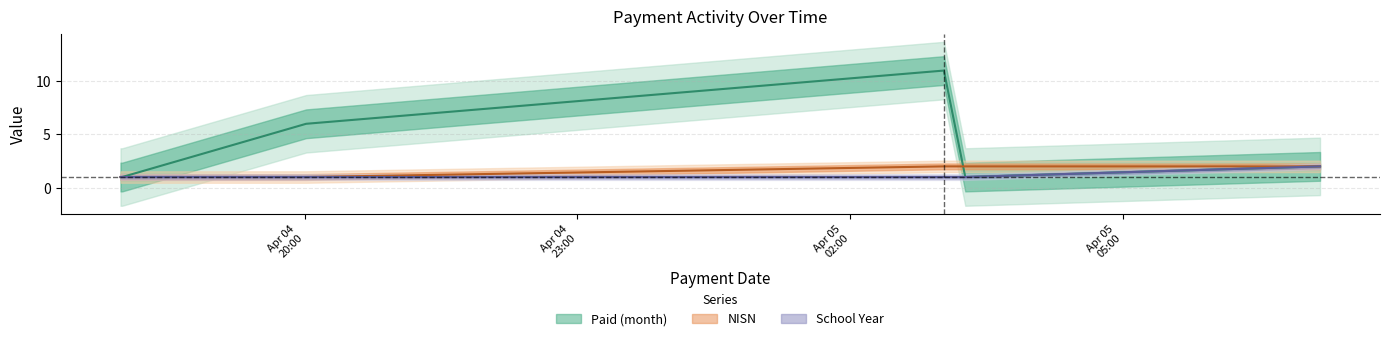

What is the difference between the NISN values at 2021-04-05 03:01:53 and 2021-04-04 20:00:53?

1